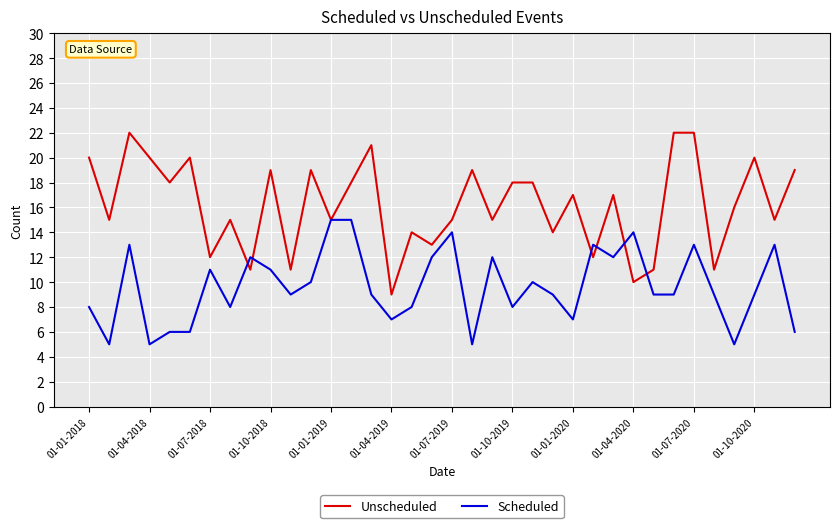

List the series in order of their overall mean, highest first.

Unscheduled, Scheduled